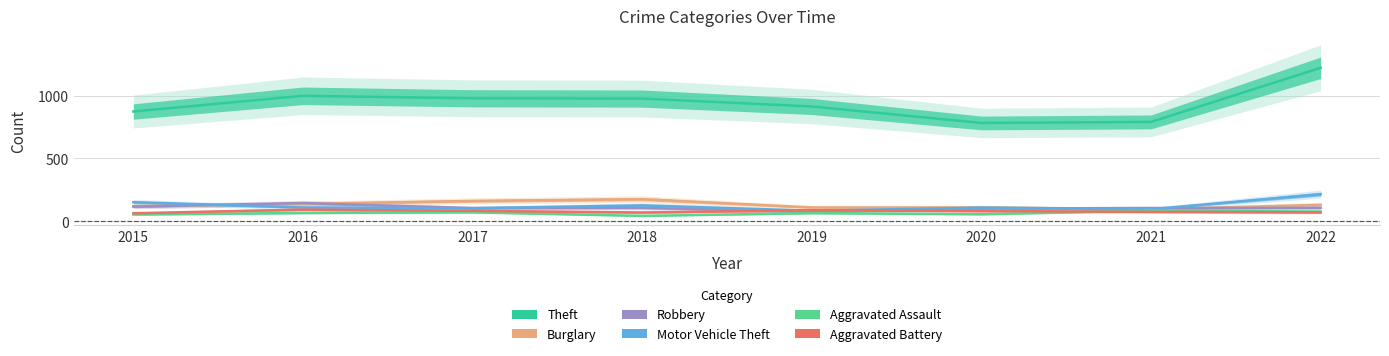

What is the difference between the Aggravated Assault values at 2017 and 2016?

6